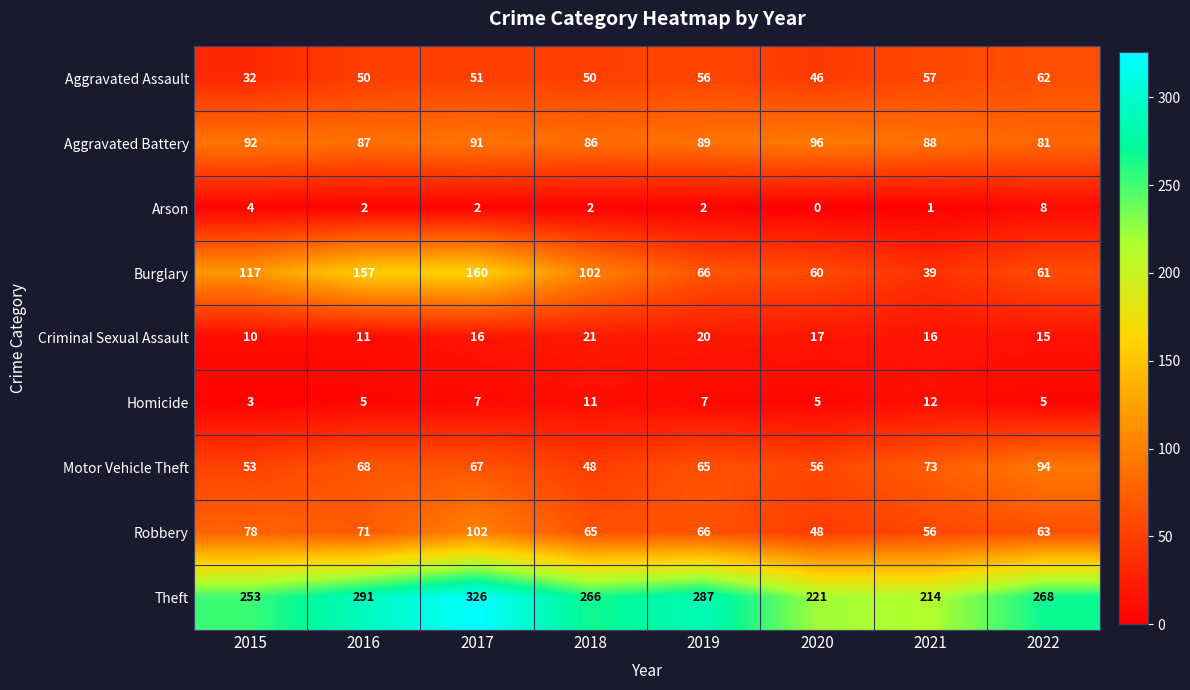

Rank the series by their maximum value, from highest to lowest.

Theft, Burglary, Robbery, Aggravated Battery, Motor Vehicle Theft, Aggravated Assault, Criminal Sexual Assault, Homicide, Arson